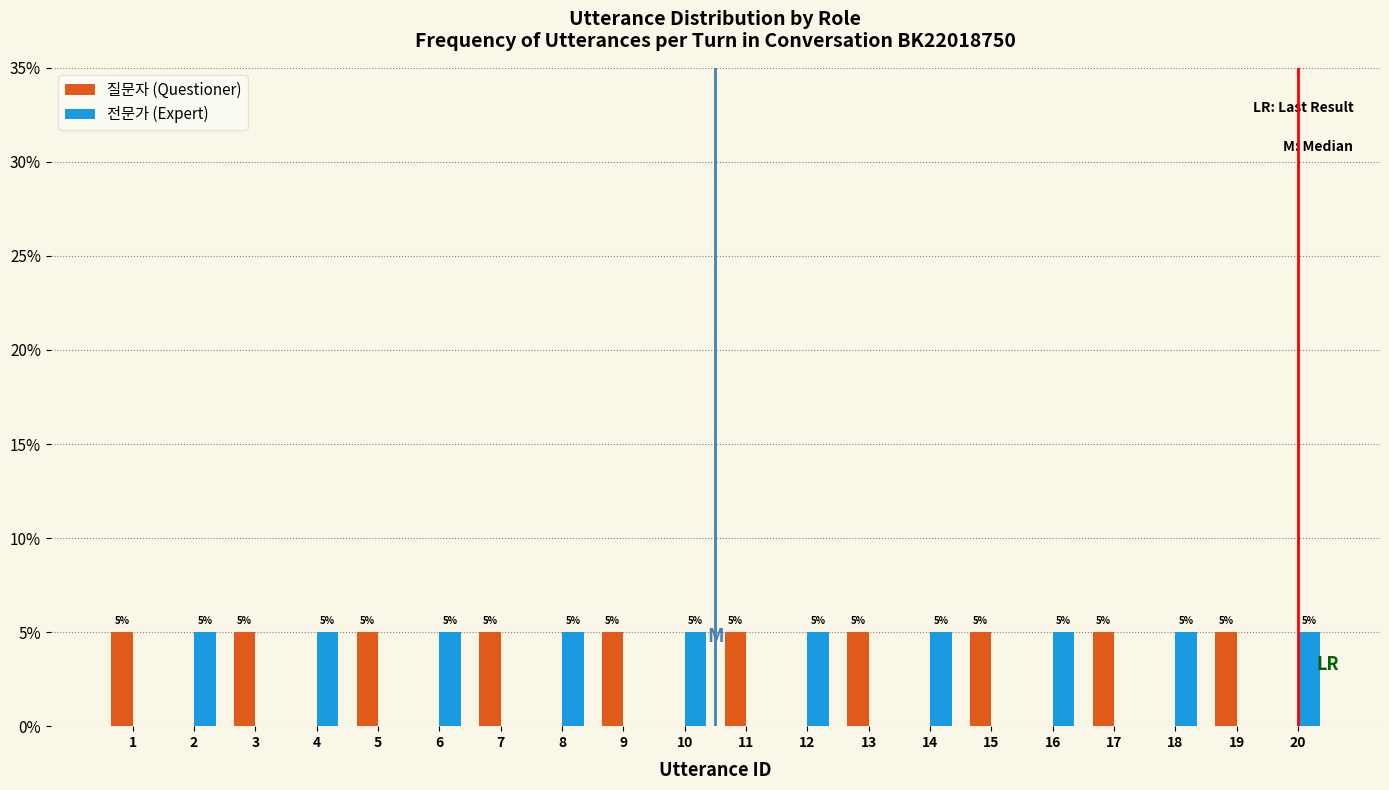

Reading left to right, extract all data points from this chart.

질문자 (Questioner): 1=5	2=0	3=5	4=0	5=5	6=0	7=5	8=0	9=5	10=0	11=5	12=0	13=5	14=0	15=5	16=0	17=5	18=0	19=5	20=0
전문가 (Expert): 1=0	2=5	3=0	4=5	5=0	6=5	7=0	8=5	9=0	10=5	11=0	12=5	13=0	14=5	15=0	16=5	17=0	18=5	19=0	20=5